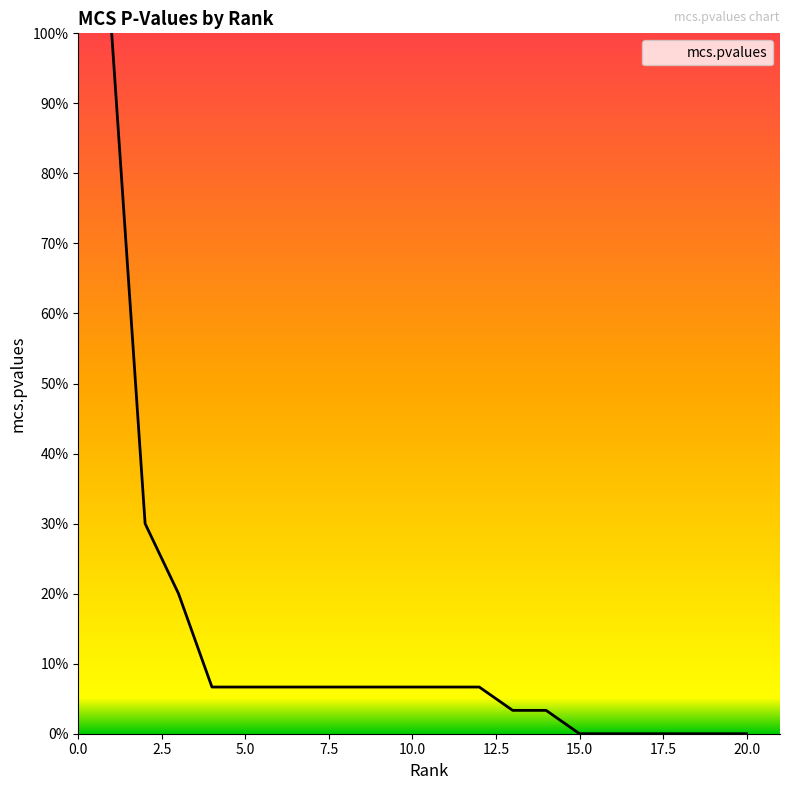

Rank the categories by value from lowest to highest.

15, 16, 17, 18, 19, 20, 13, 14, 4, 5, 6, 7, 8, 9, 10, 11, 12, 3, 2, 1